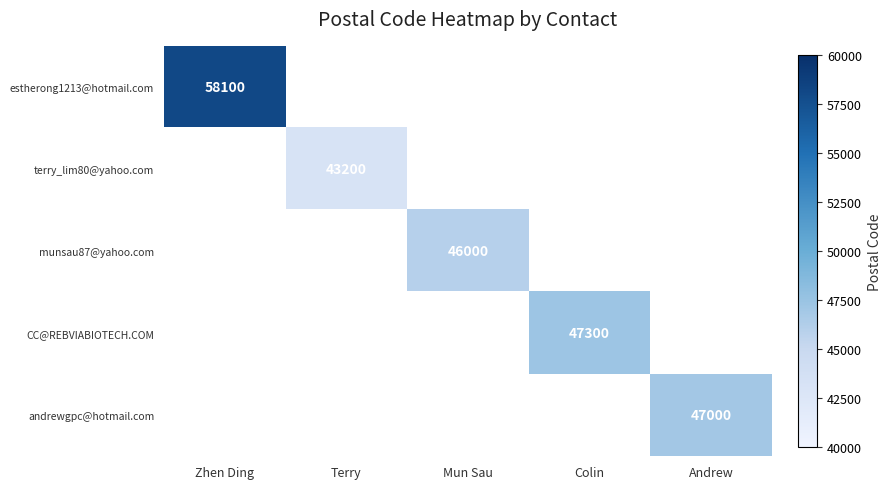

True or false: CC@REBVIABIOTECH.COM has a value of 47300 at Colin.

True